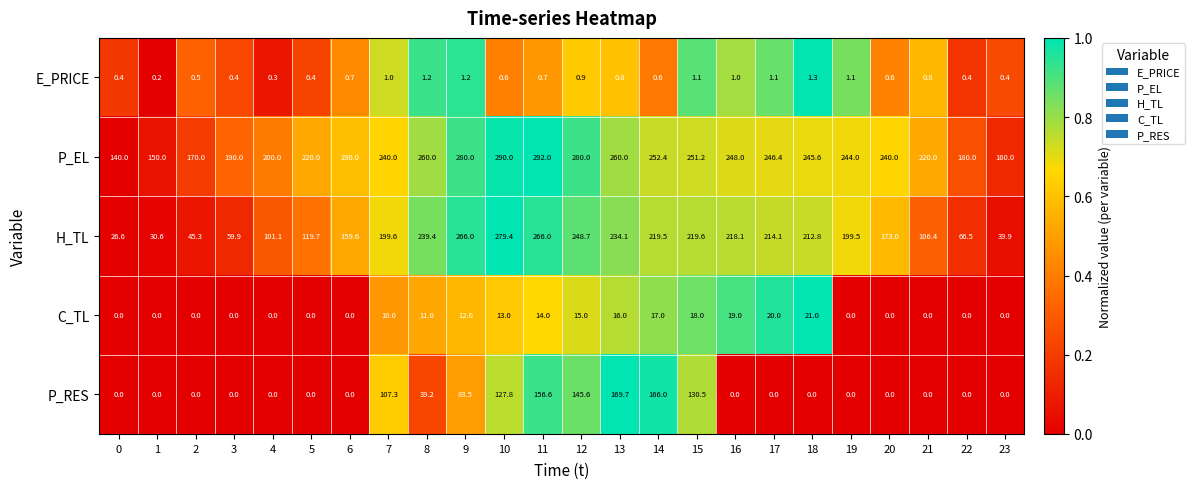

True or false: H_TL has a value of 36.2 at 3.

False